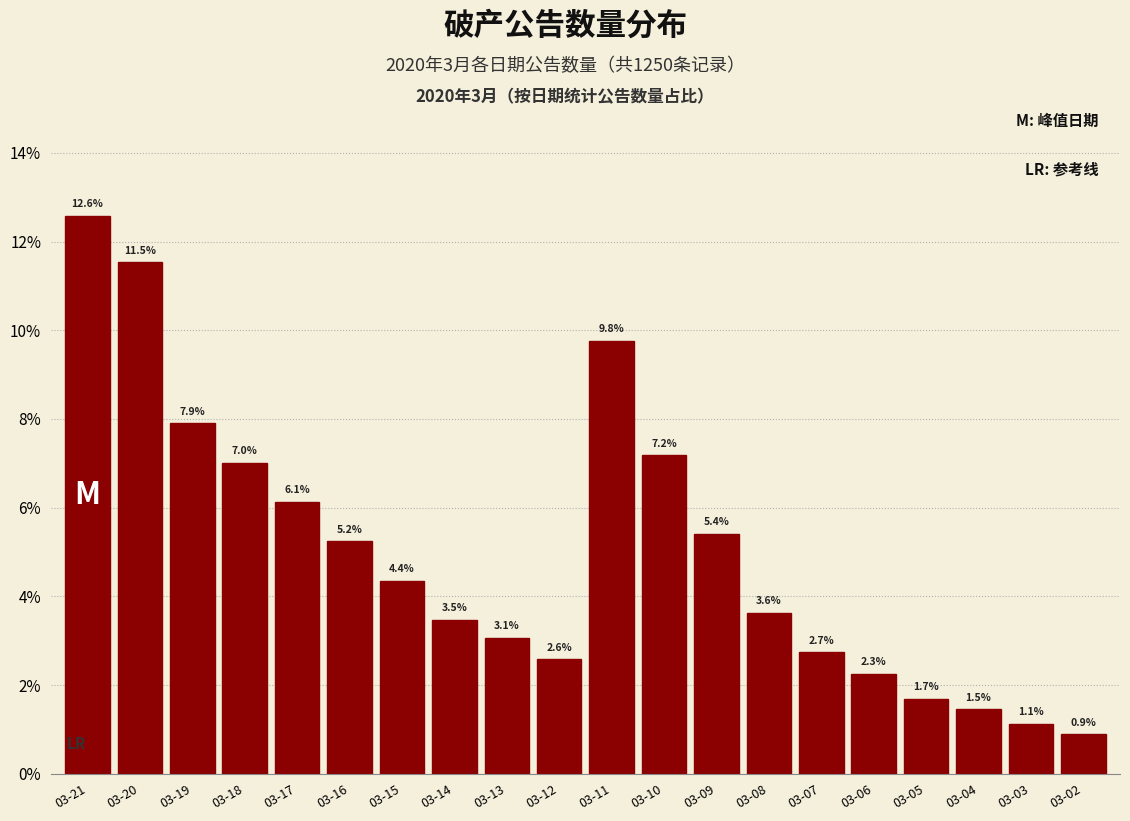

Reading right to left, what are all the values shown in this chart?

0.9	1.1	1.5	1.7	2.3	2.7	3.6	5.4	7.2	9.8	2.6	3.1	3.5	4.4	5.2	6.1	7.0	7.9	11.5	12.6